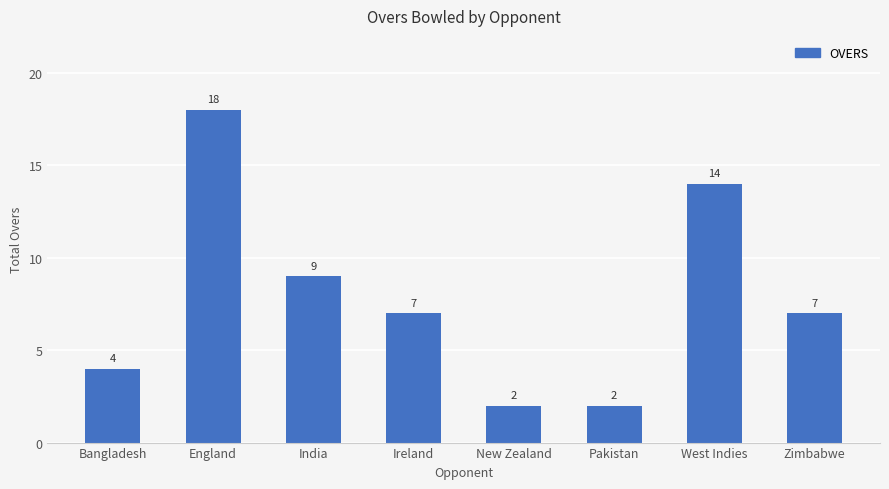

Approximately how many times larger is the value at West Indies compared to Ireland?

2.0